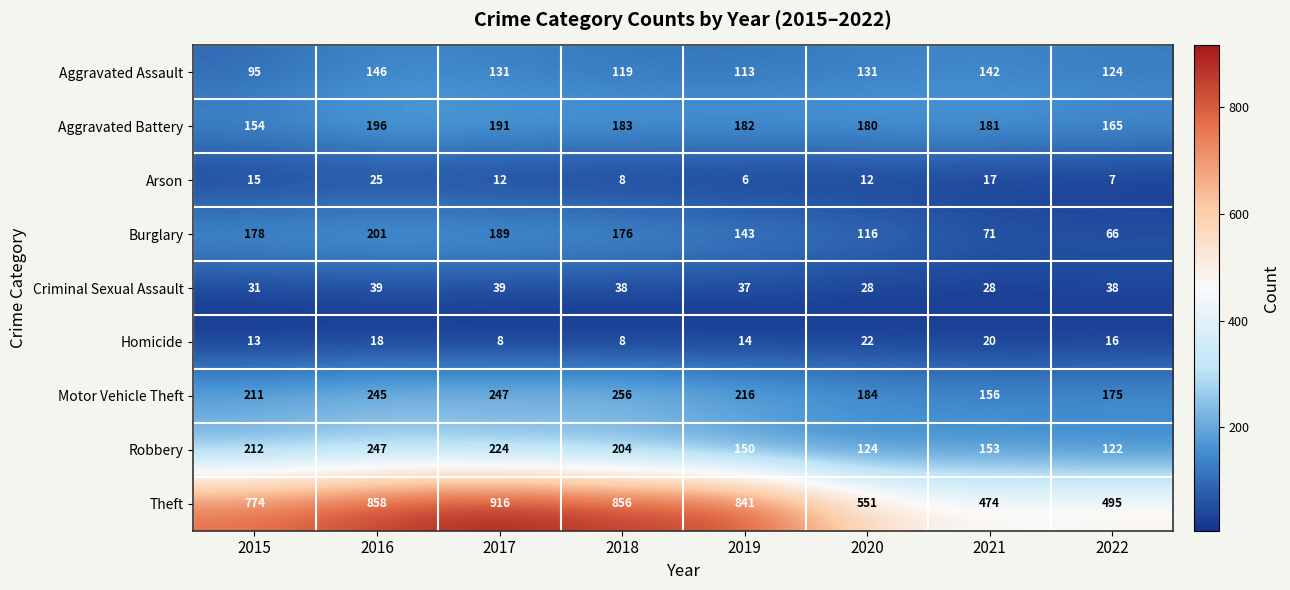

What value does the Motor Vehicle Theft series have at 2021, to the nearest 5?

155